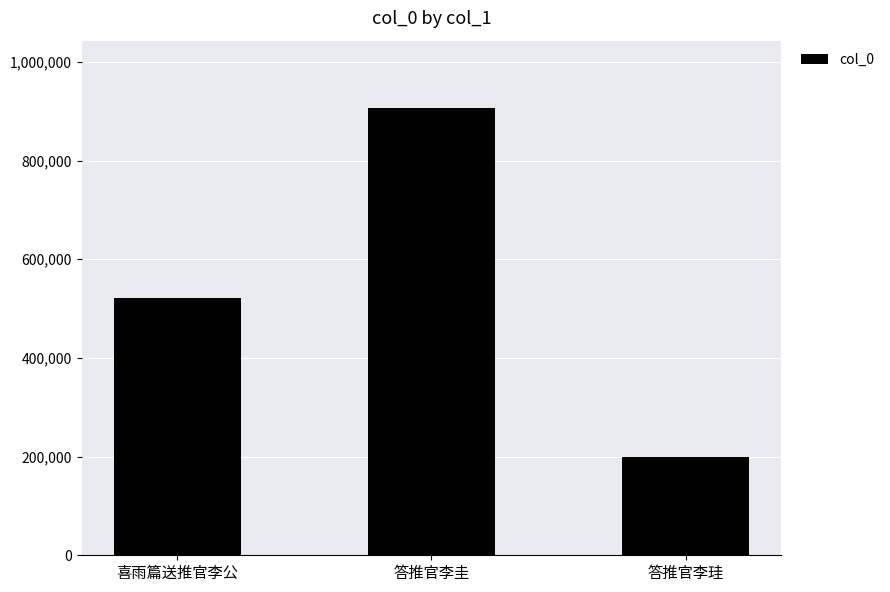

Reading right to left, list all the values displayed in this chart.

答推官李珪=198271	答推官李圭=906898	喜雨篇送推官李公=520541